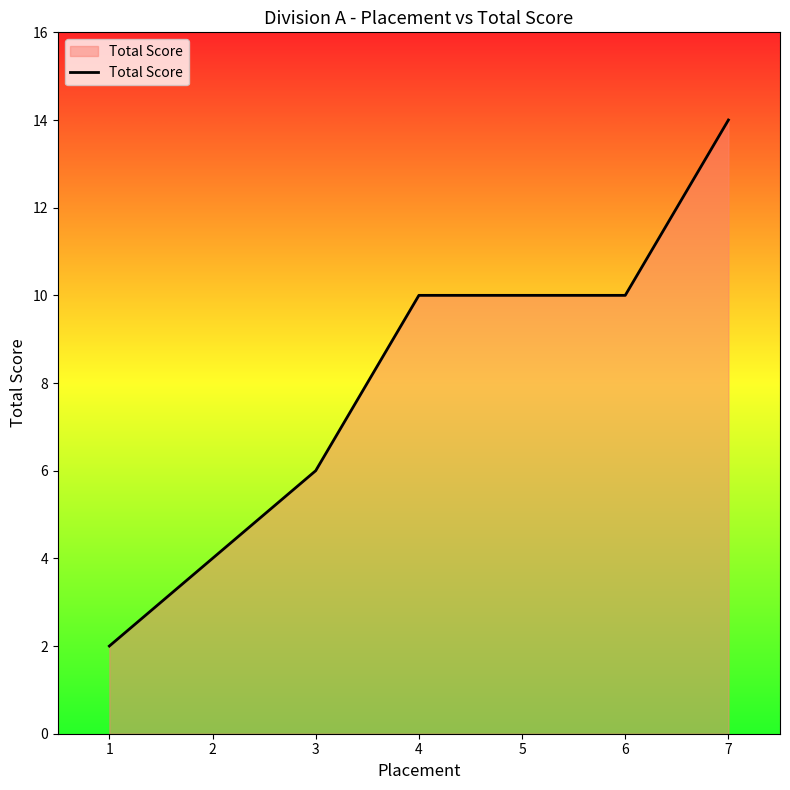

What is the sum of all values?

56